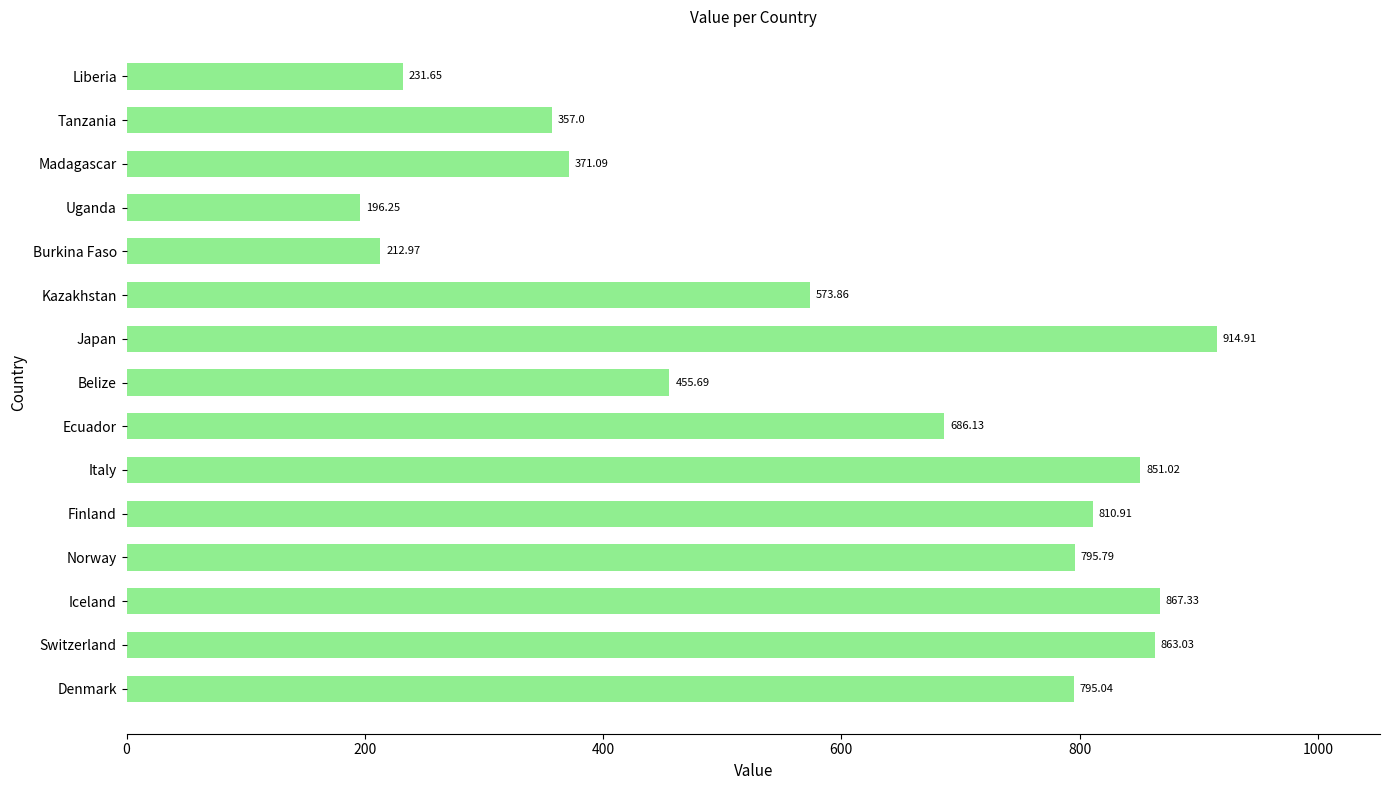

Rank the categories by value from lowest to highest.

Uganda, Burkina Faso, Liberia, Tanzania, Madagascar, Belize, Kazakhstan, Ecuador, Denmark, Norway, Finland, Italy, Switzerland, Iceland, Japan